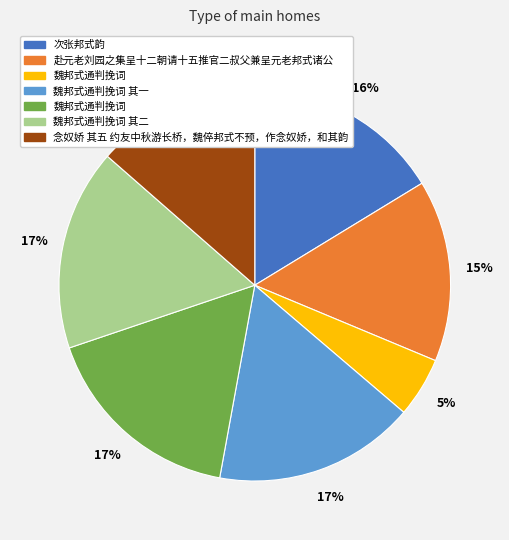

Does any single category account for the majority?

No